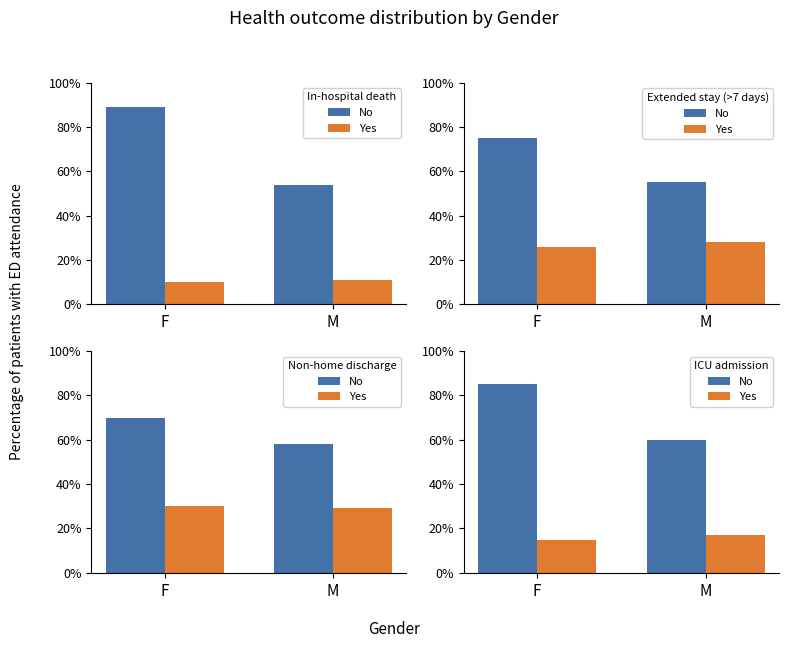

What is the total value across all series at M?

77